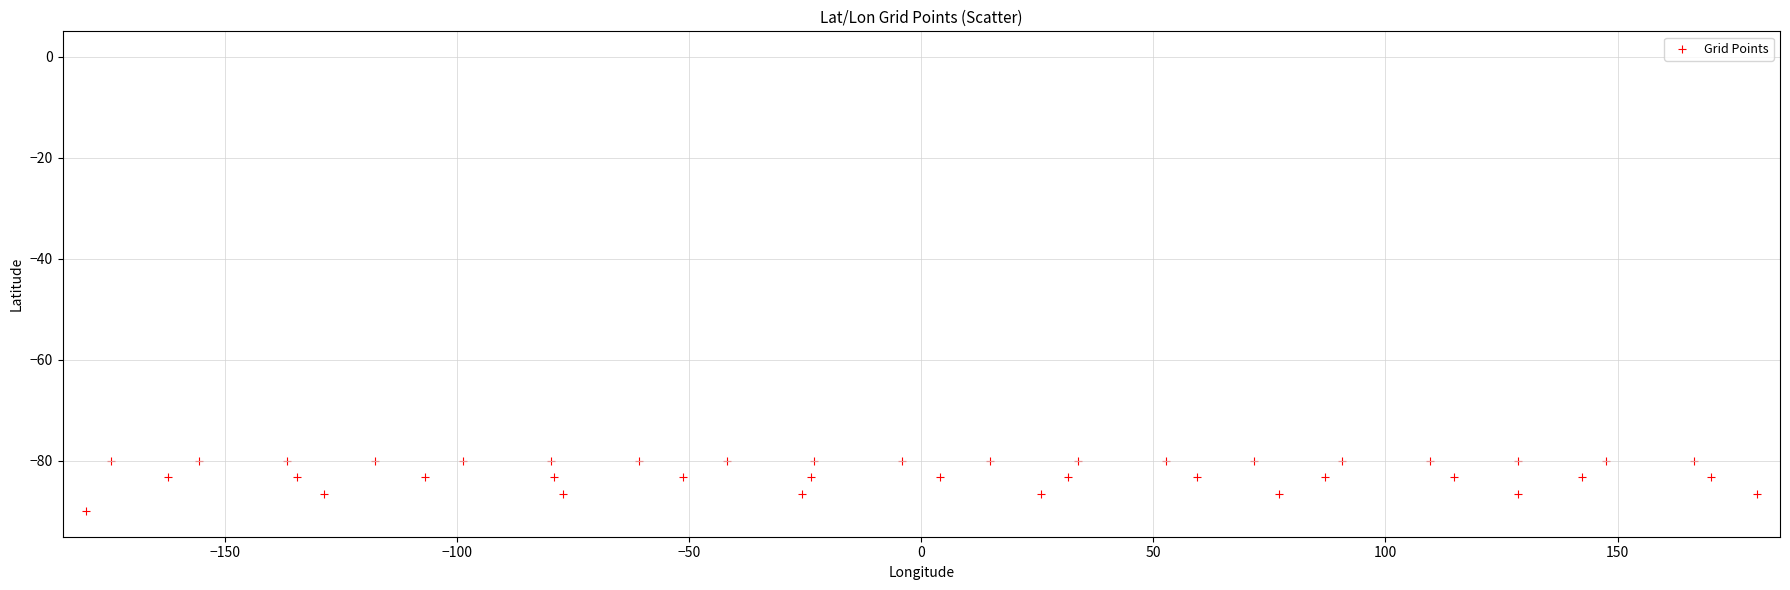

What is the range of X values (max minus min)?

360.0